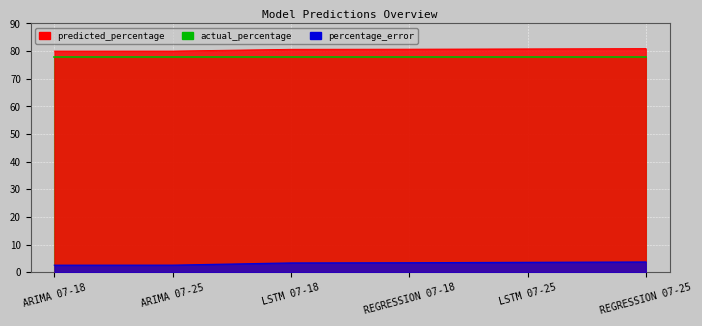

True or false: predicted_percentage has a value of 106.3 at REGRESSION 07-25.

False